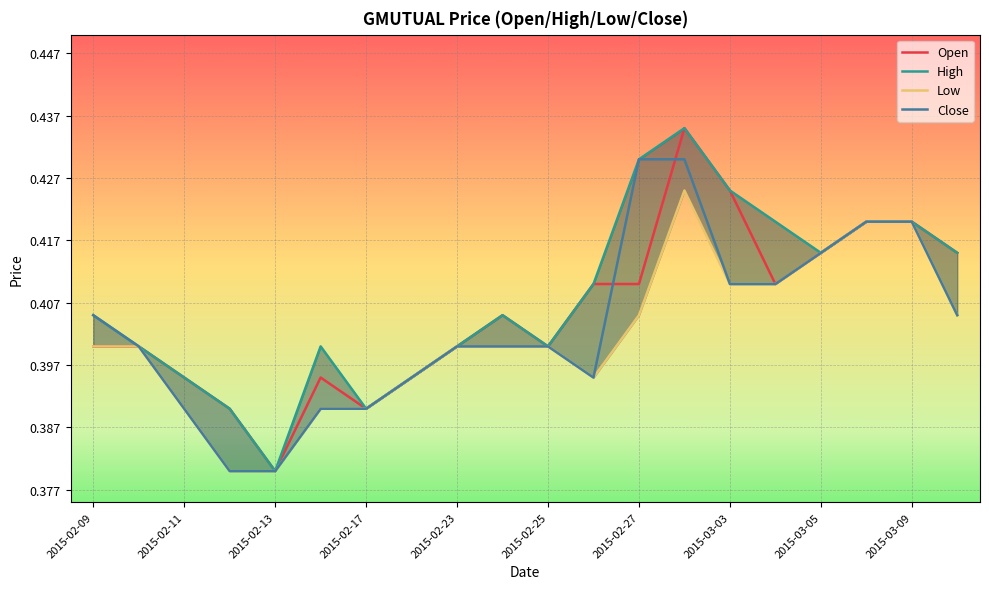

How many lines are shown in the chart?

4